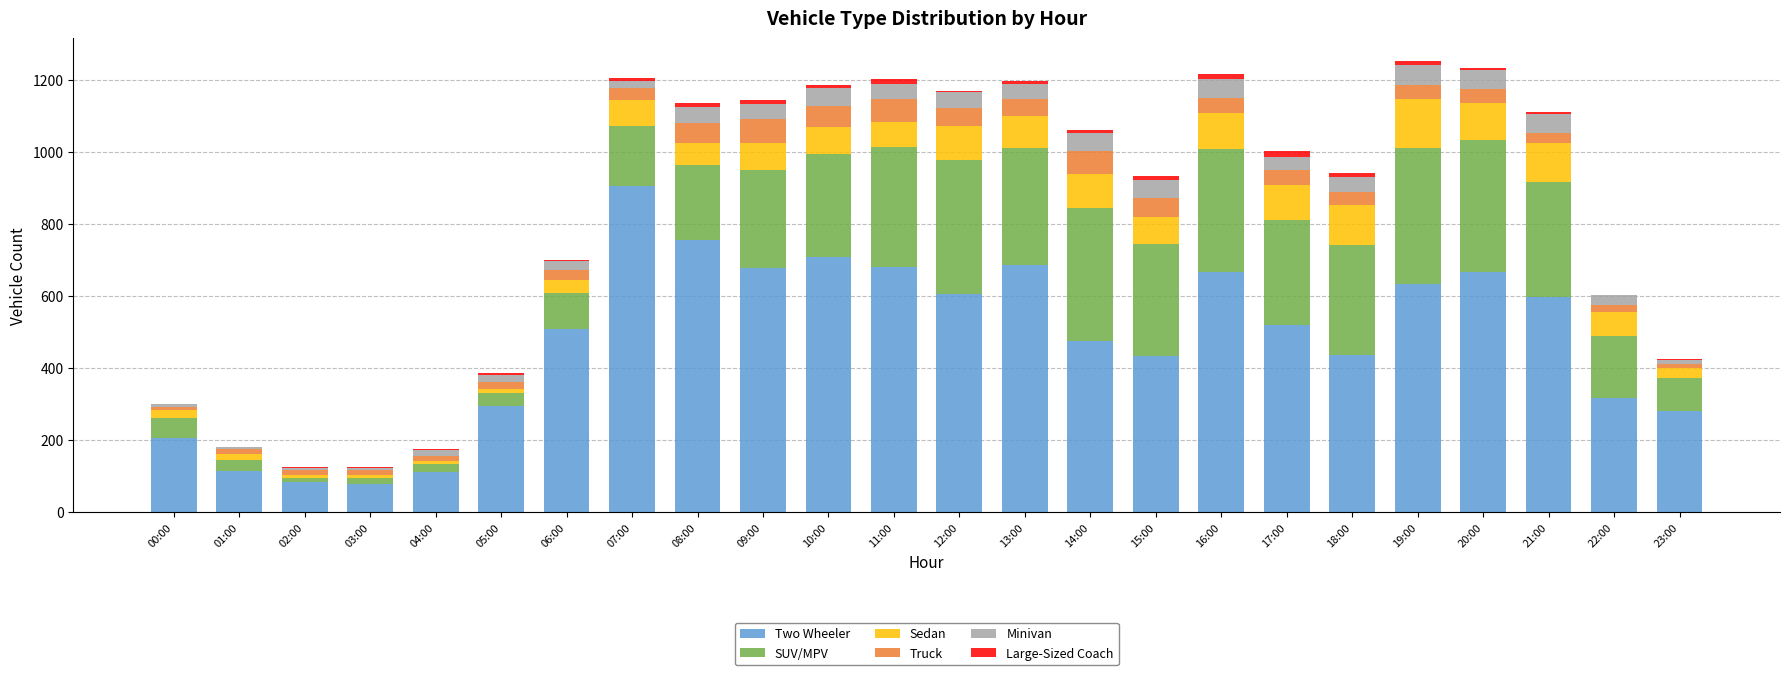

The value of Two Wheeler at 13:00 is 688. True or false?

True